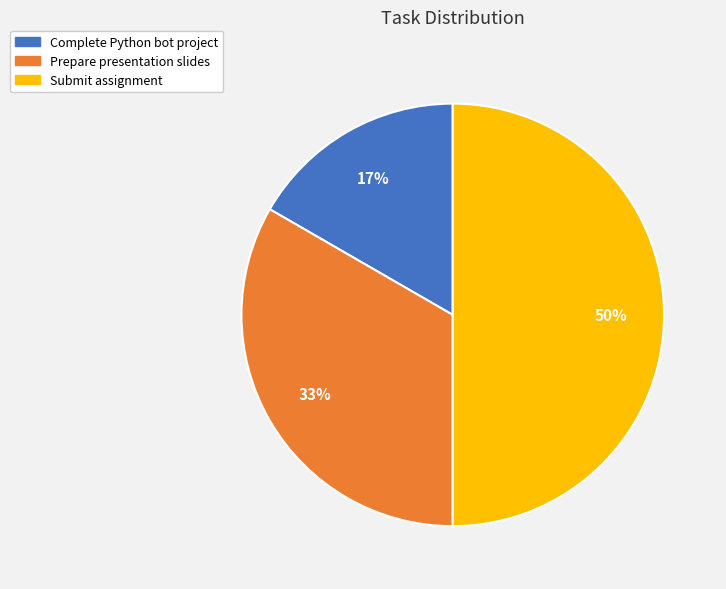

How many segments does this pie chart have?

3